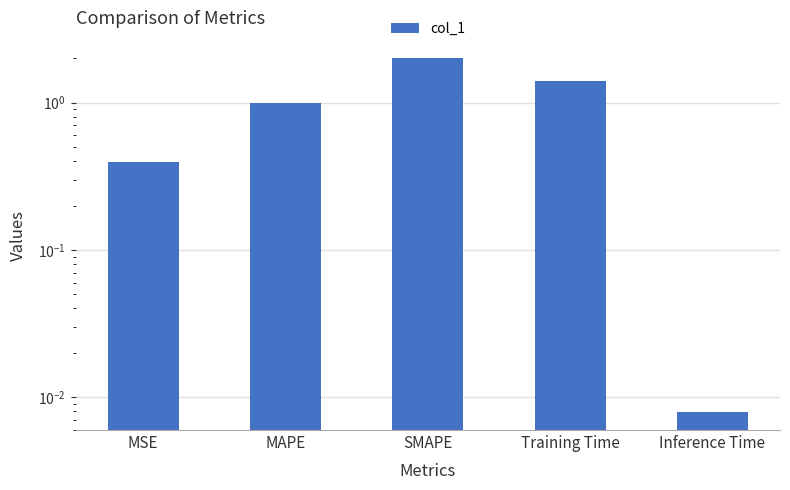

Which has a higher value, Inference Time or Training Time?

Training Time